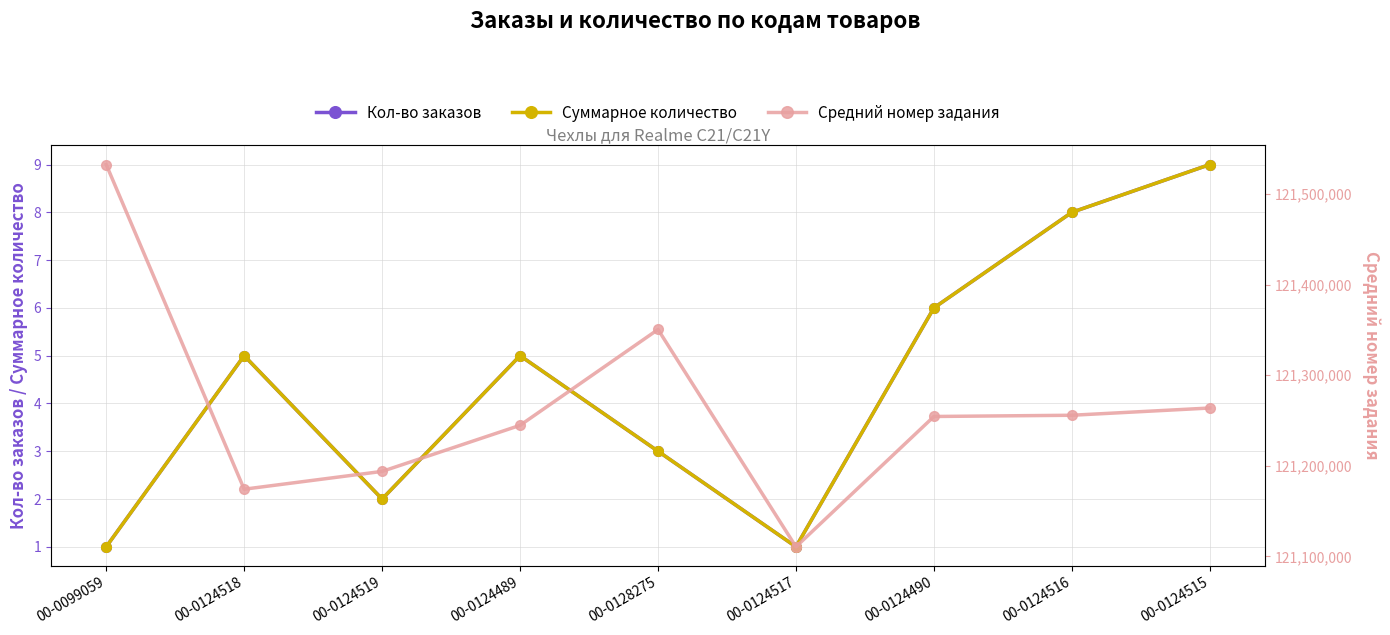

Where is the first local maximum for Кол-во заказов?

00-0124518